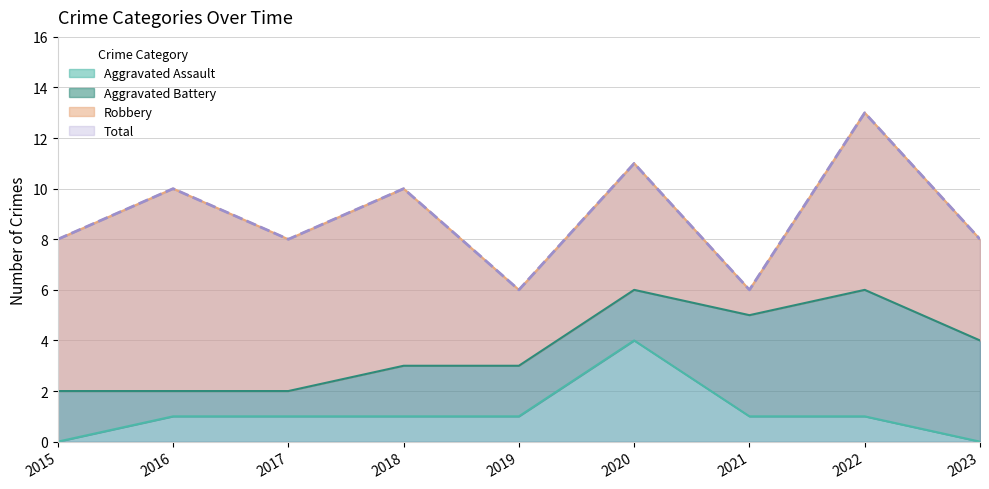

List the labels in order of Total value, largest first.

2022, 2020, 2016, 2018, 2015, 2017, 2023, 2019, 2021